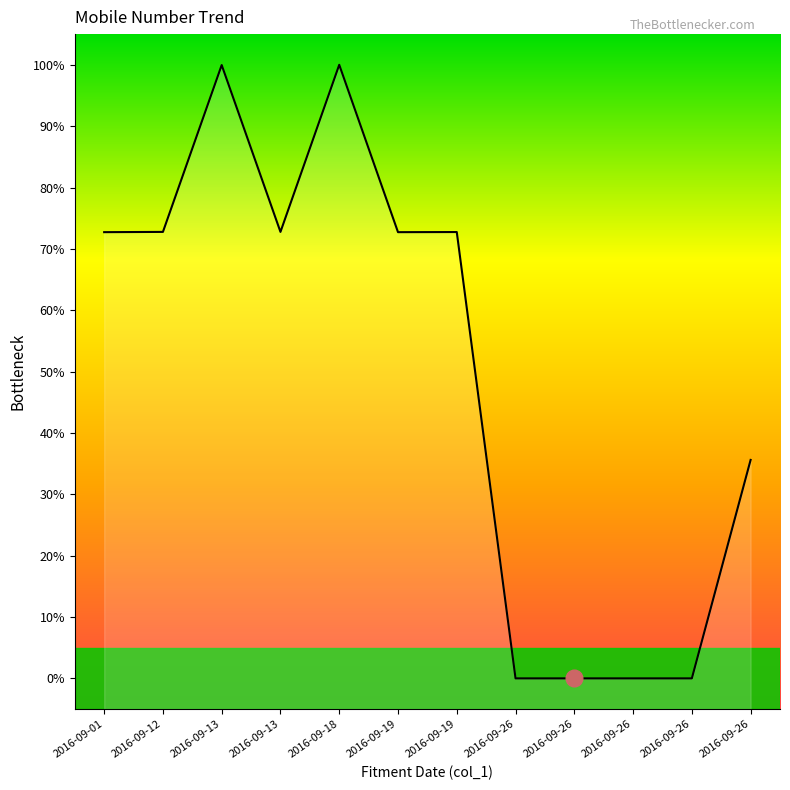

At which category does the chart reach its peak across all series?

2016-09-18